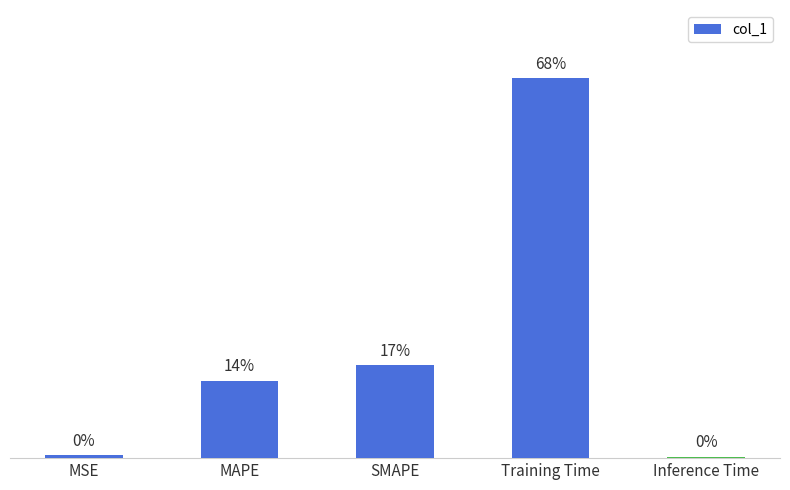

What is the label of the 3rd bar from the right?

SMAPE